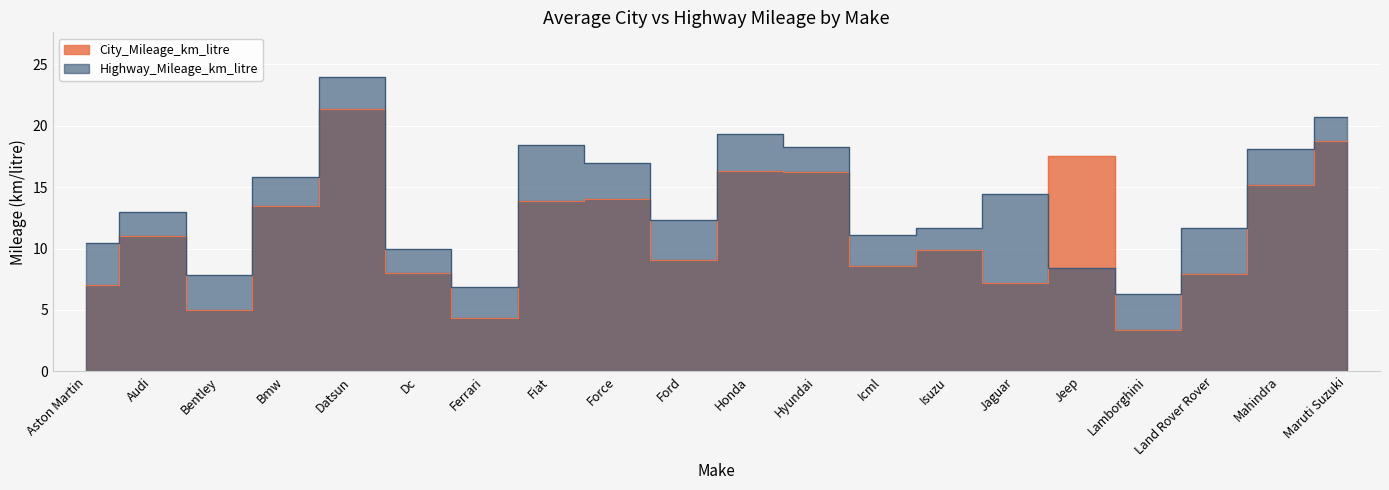

Where is Highway_Mileage_km_litre nearest to the value 15?

Jaguar